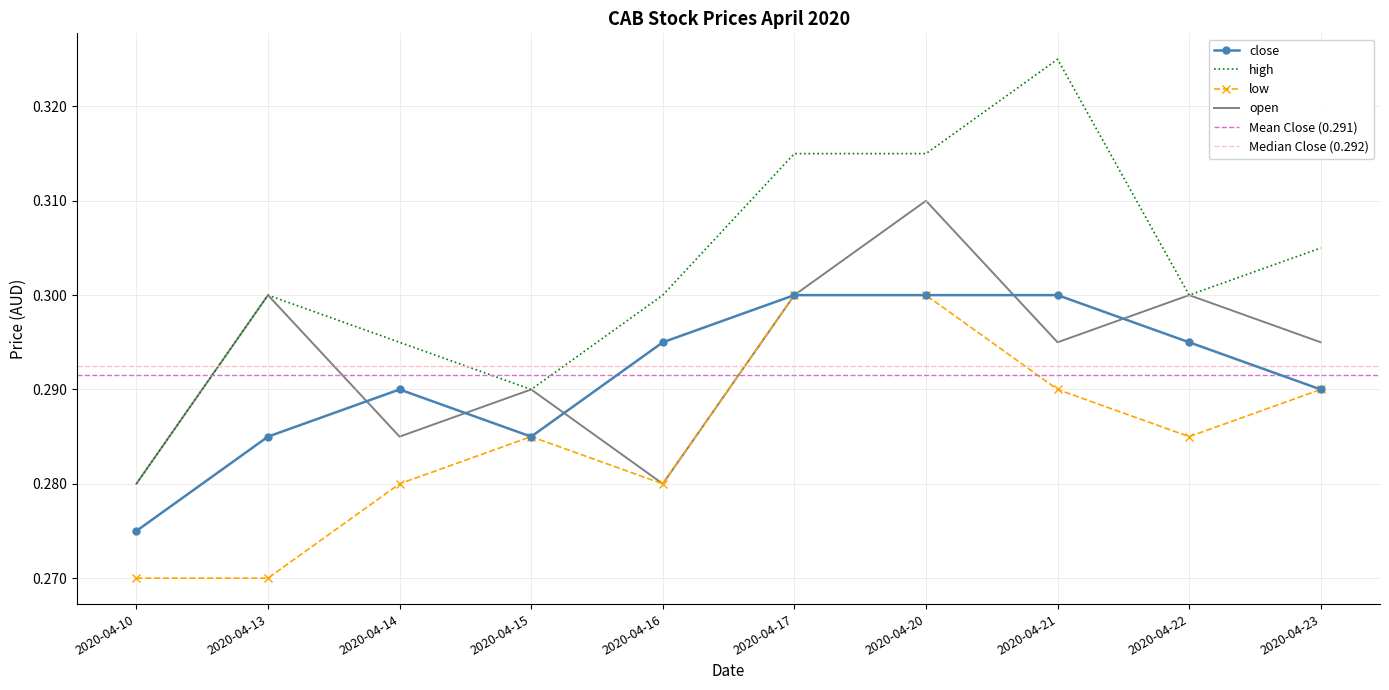

List the series in order of their peak value, lowest first.

close, low, open, high